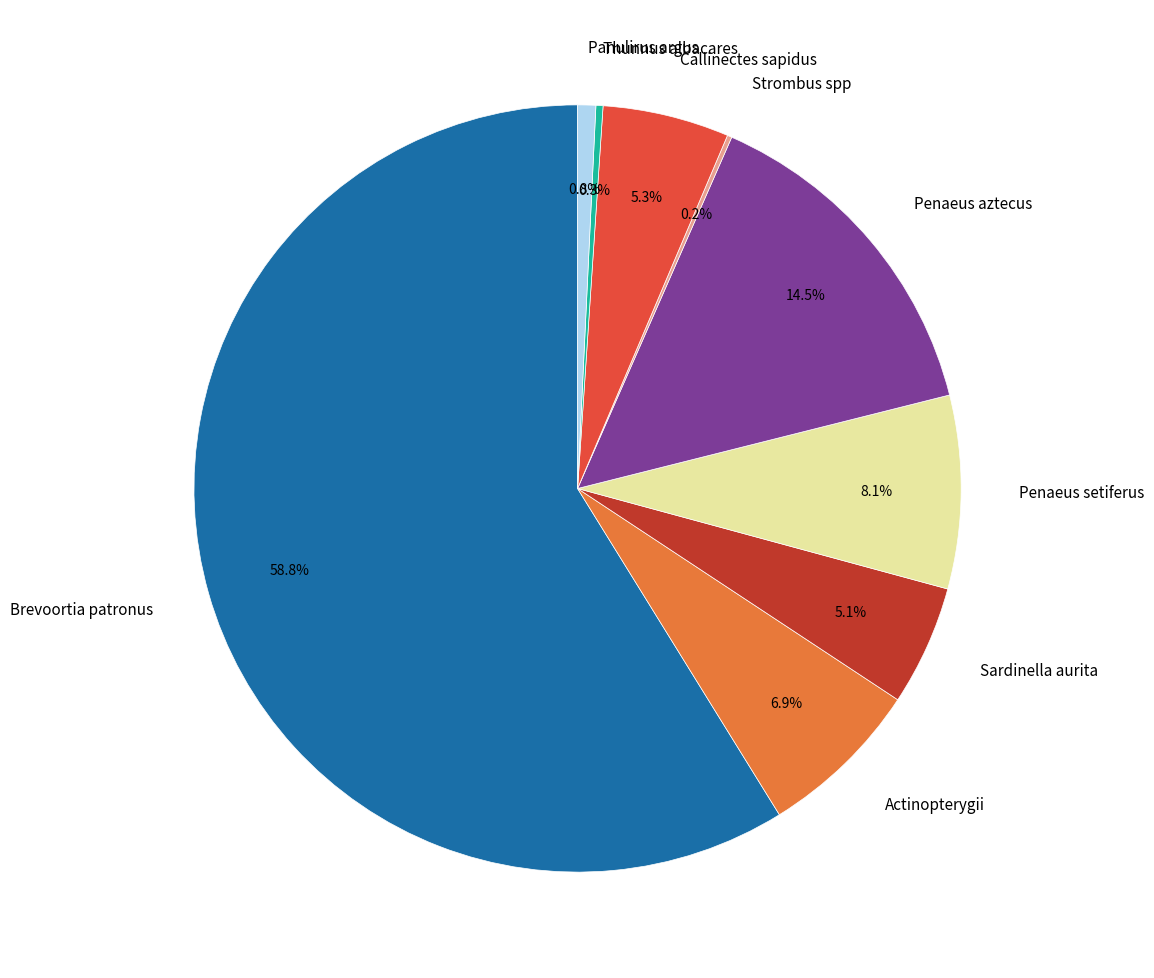

Is the sum of Brevoortia patronus and Sardinella aurita greater than half?

Yes